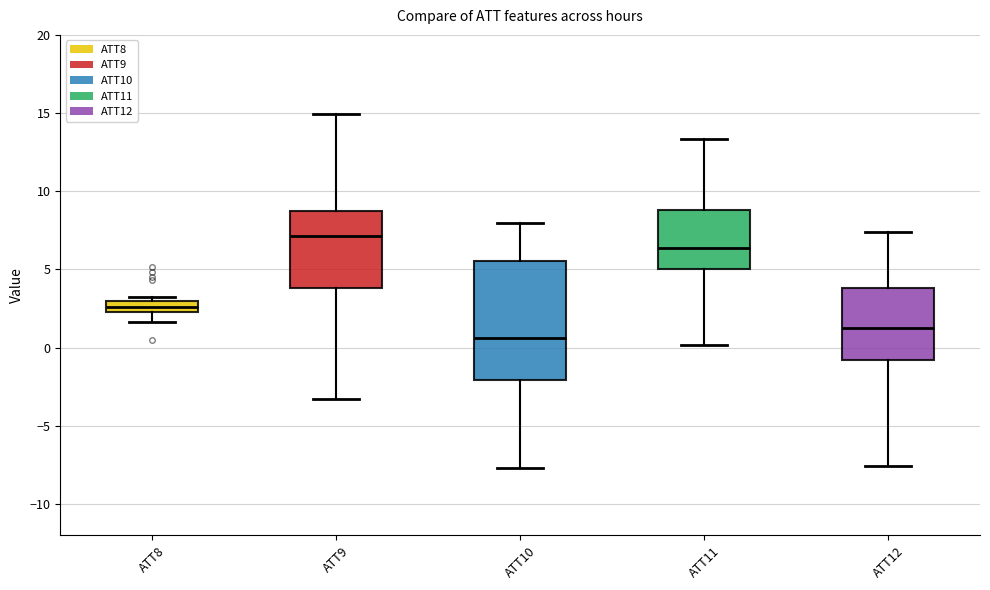

Comparing the boxes themselves (not the whiskers), which one is the tallest?

ATT10